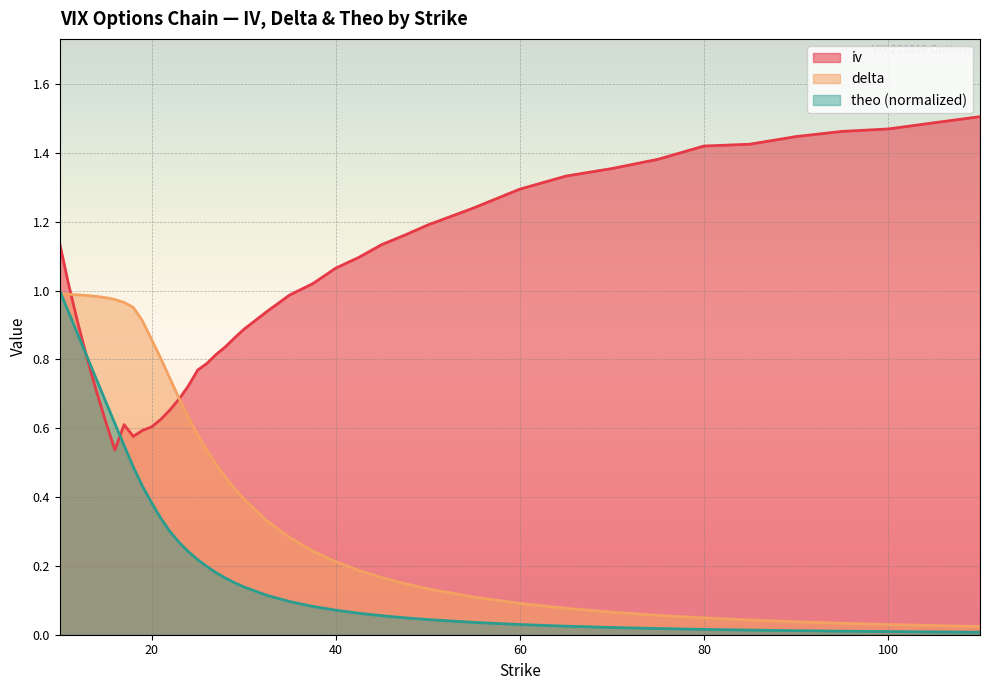

Rank the series by their average value, from highest to lowest.

iv, delta, theo (normalized)